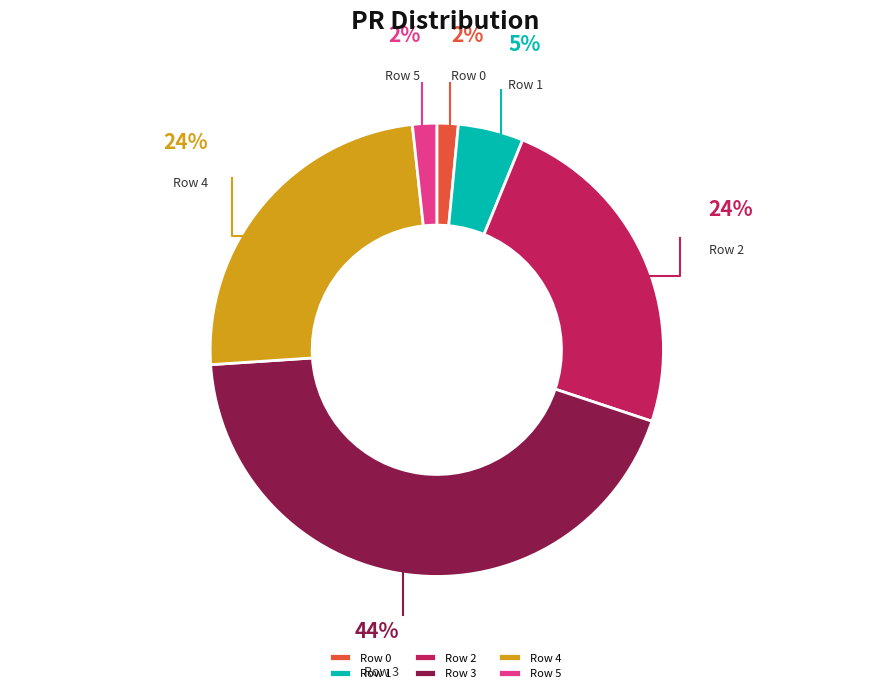

How many slices are in this pie chart?

6